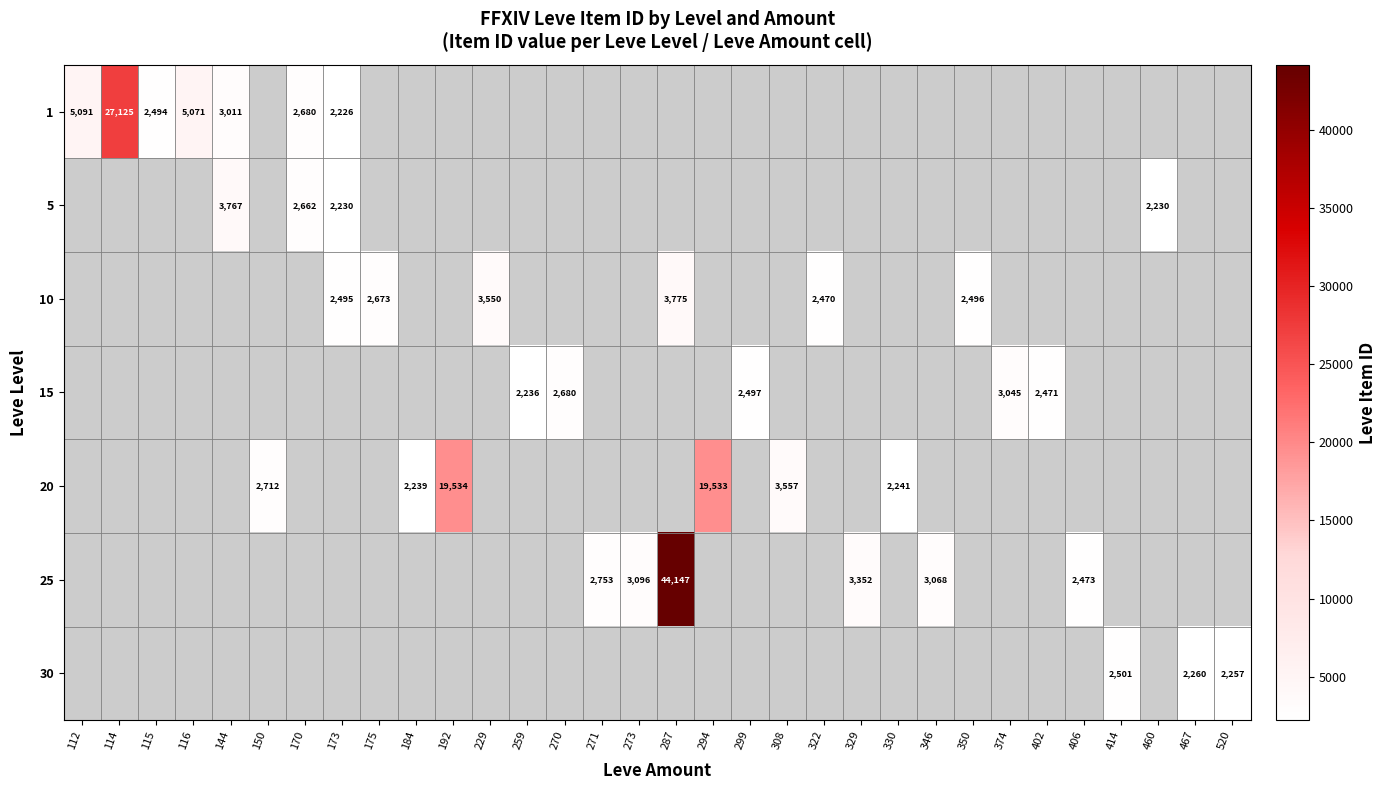

Is it true that 1 equals 2680 at 170?

True